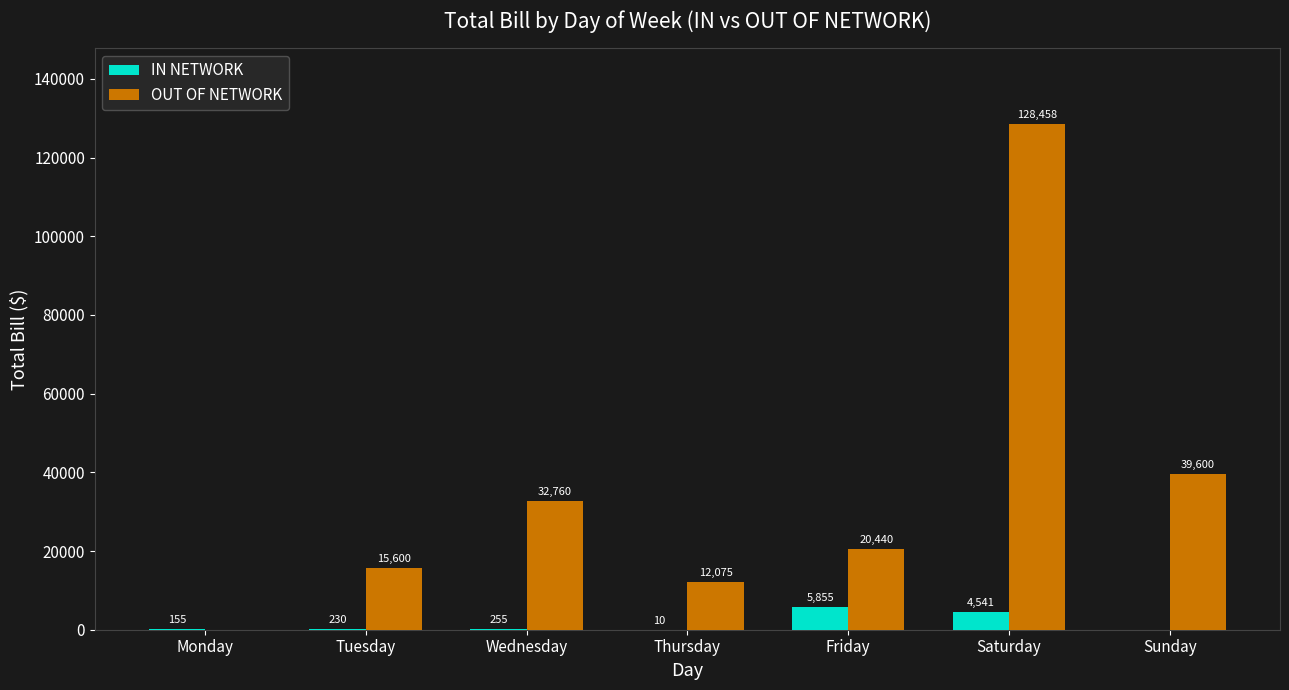

Which series has the largest total across all categories?

OUT OF NETWORK